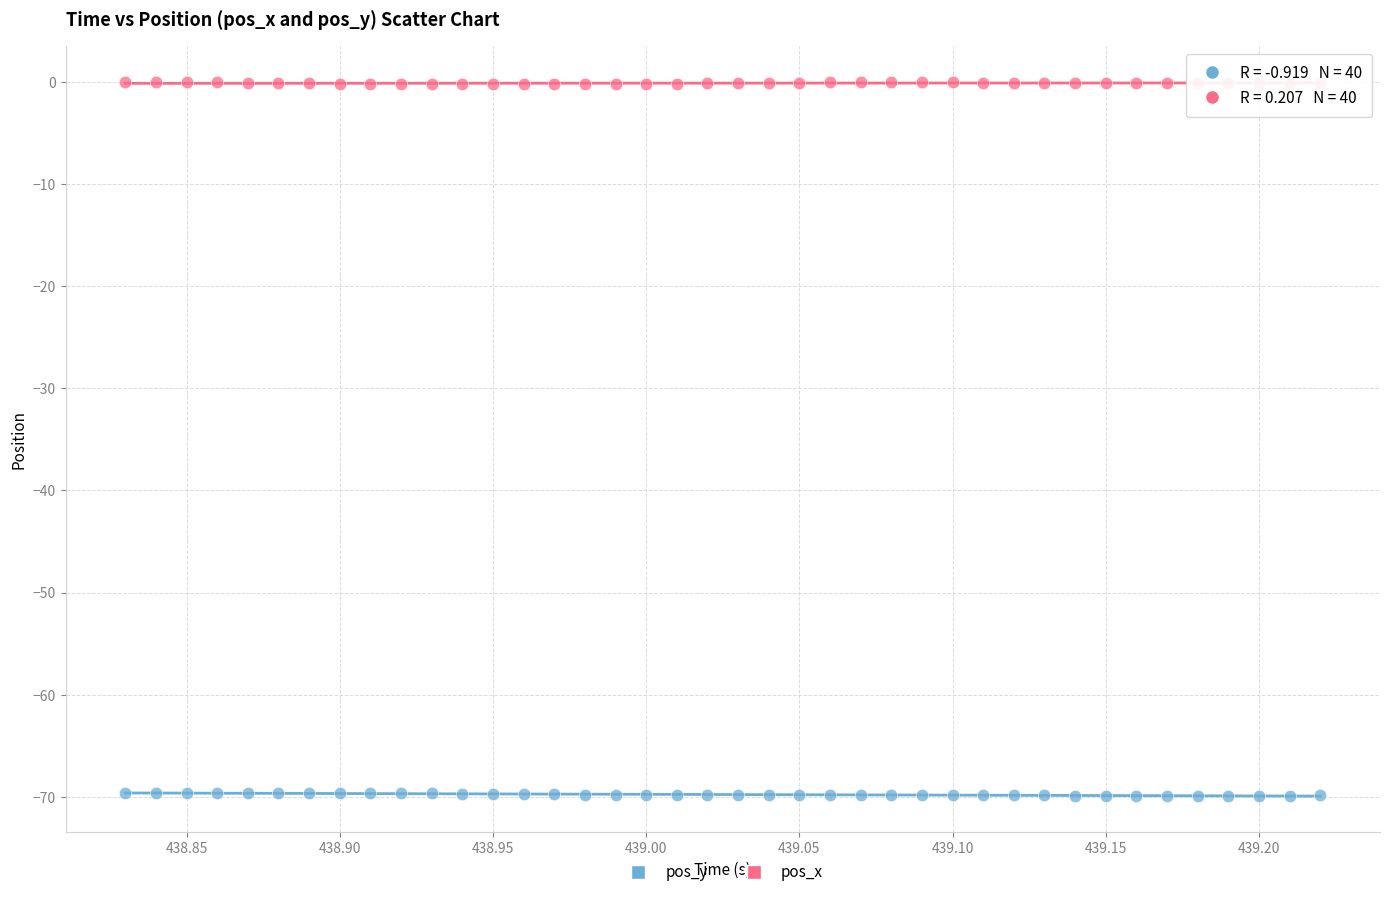

Which series contains the highest Y value?

pos_x